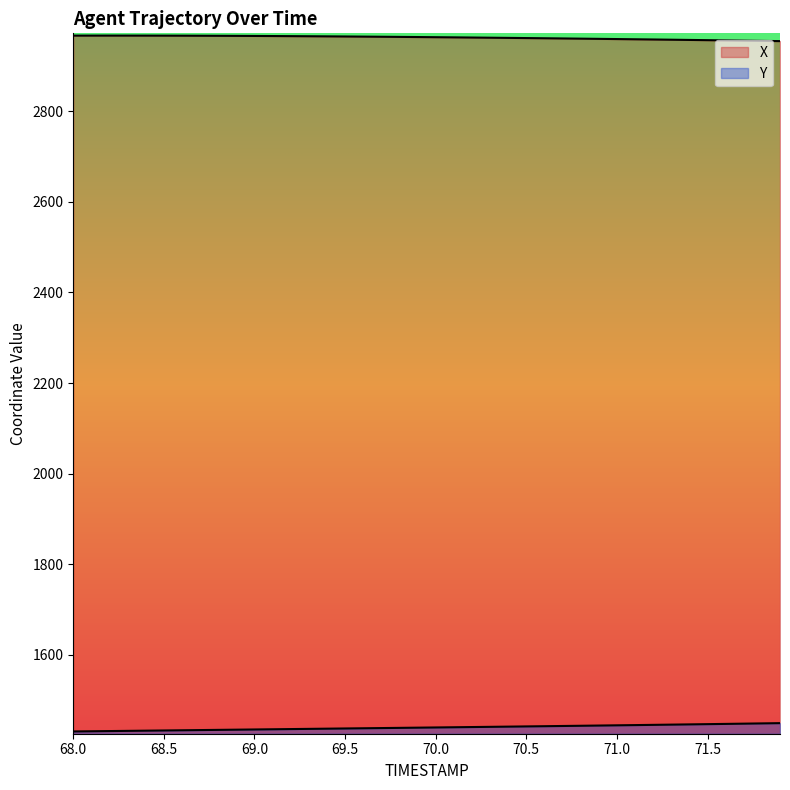

True or false: Y and X intersect in this chart.

False